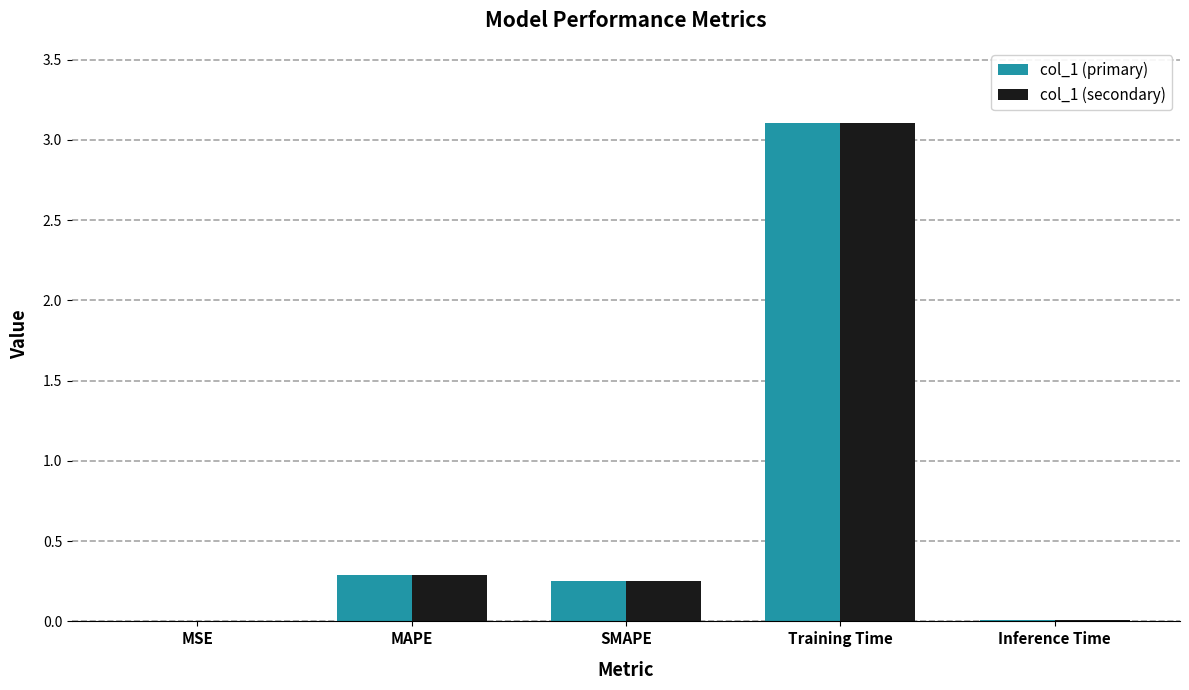

What is the maximum value for col_1 (secondary)?

3.1